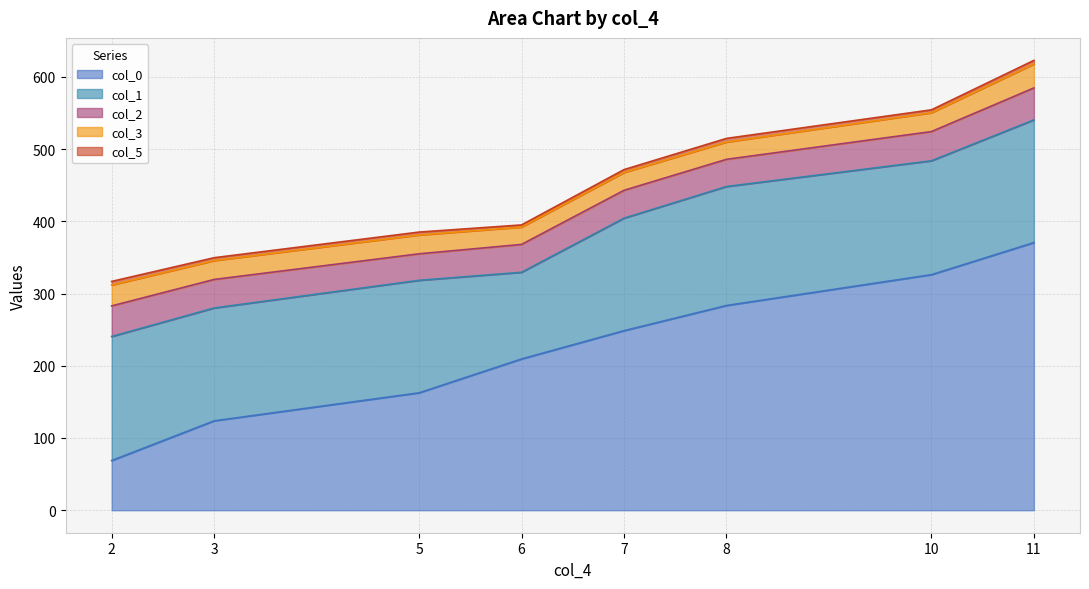

List the series in order of their peak value, lowest first.

col_5, col_3, col_2, col_1, col_0